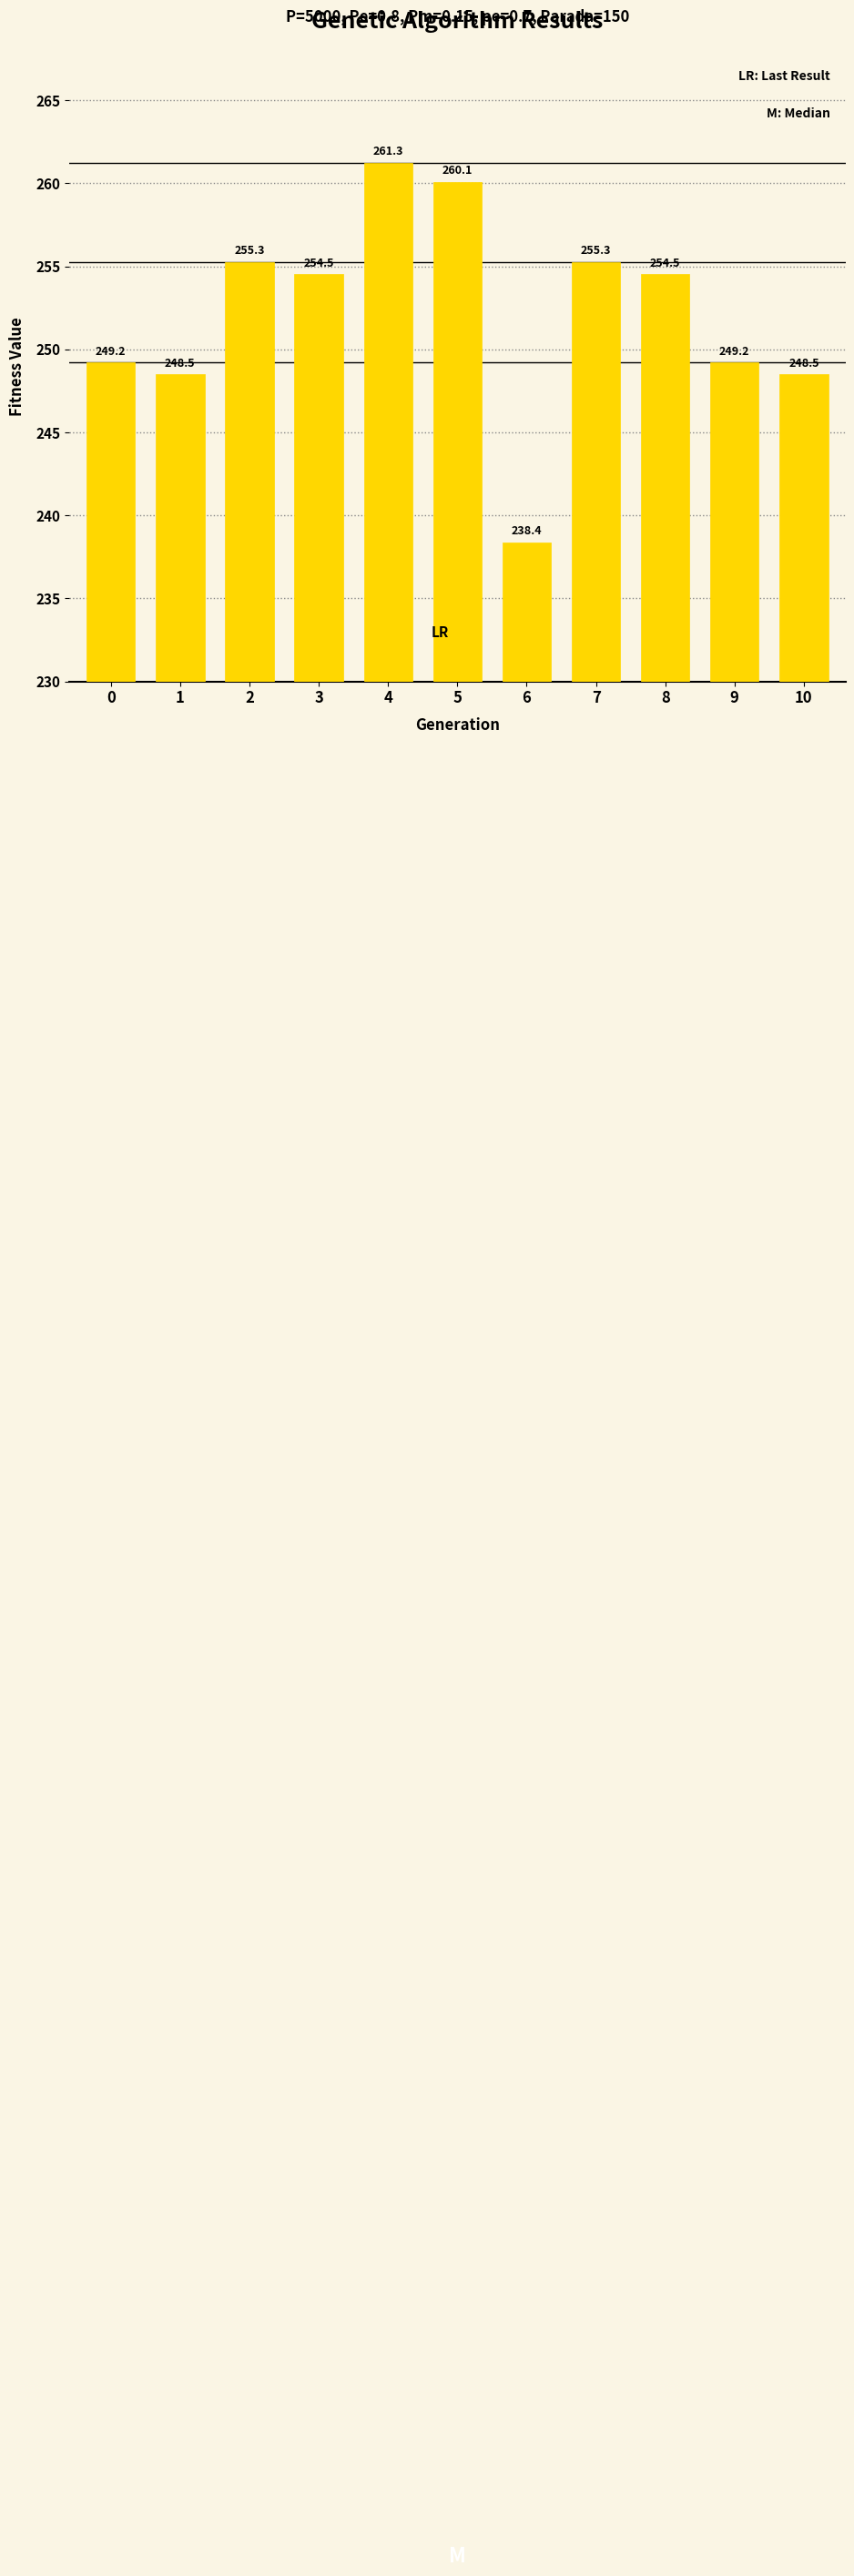

The chart shows a value of 248.5 at 1. True or false?

True